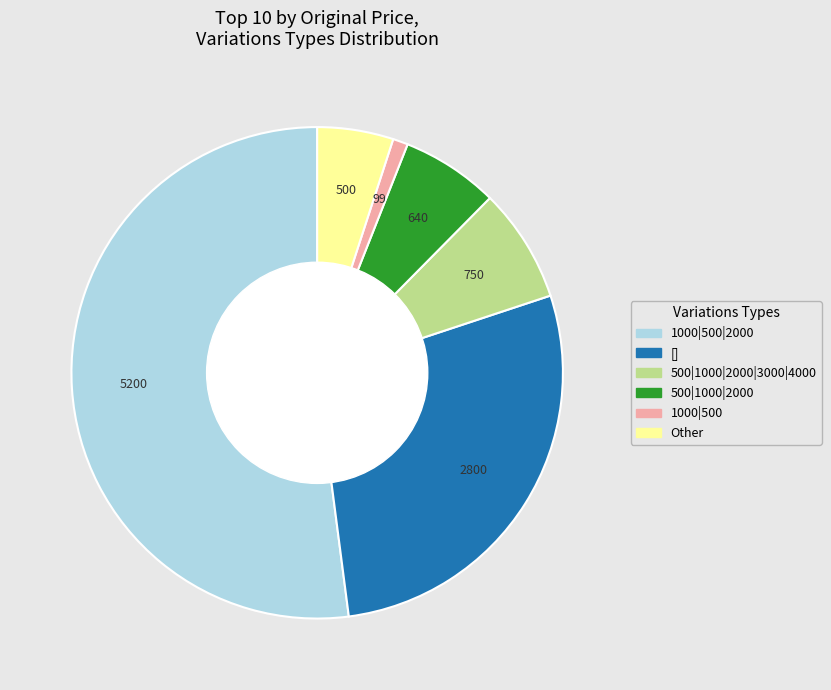

Does any single category account for the majority?

Yes